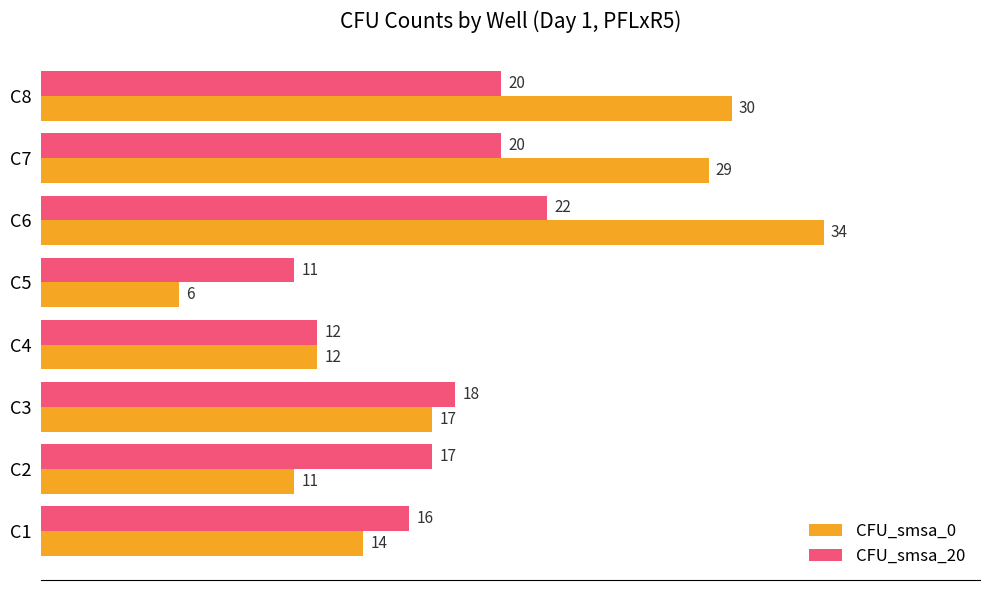

Is the value of CFU_smsa_0 at C8 greater than the value of CFU_smsa_20 at C4?

Yes